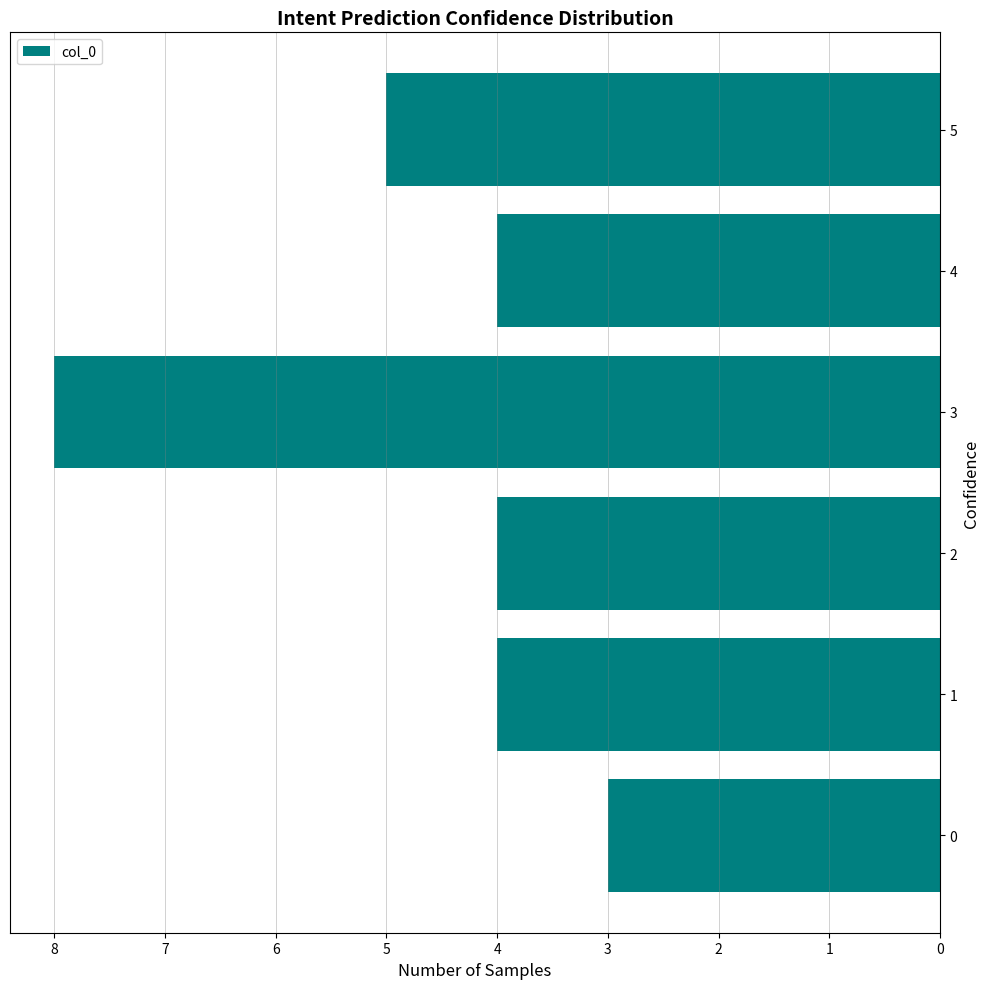

Is it true that the value at 4 is 4?

True